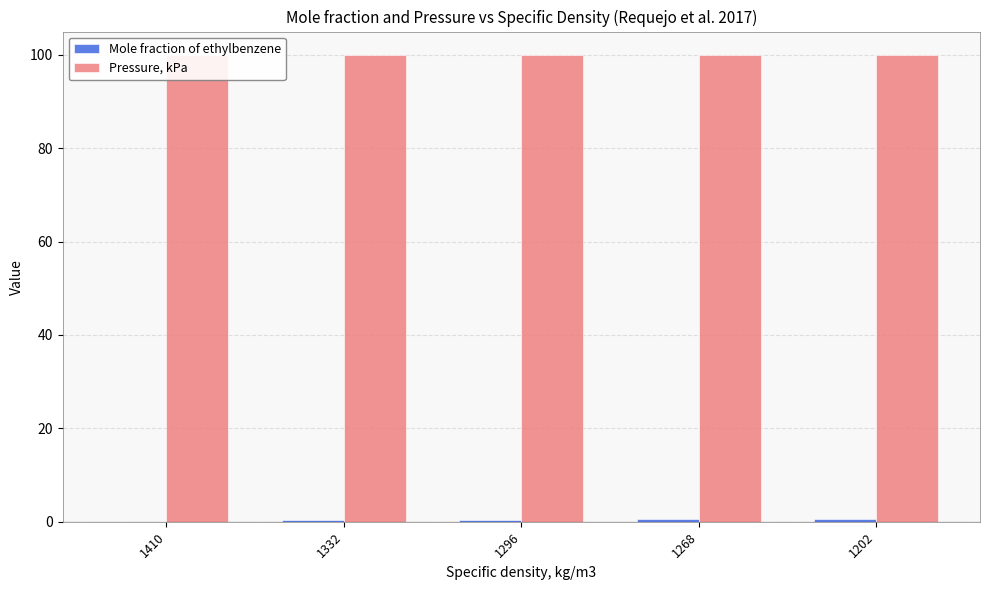

How many bars are there in each group?

2